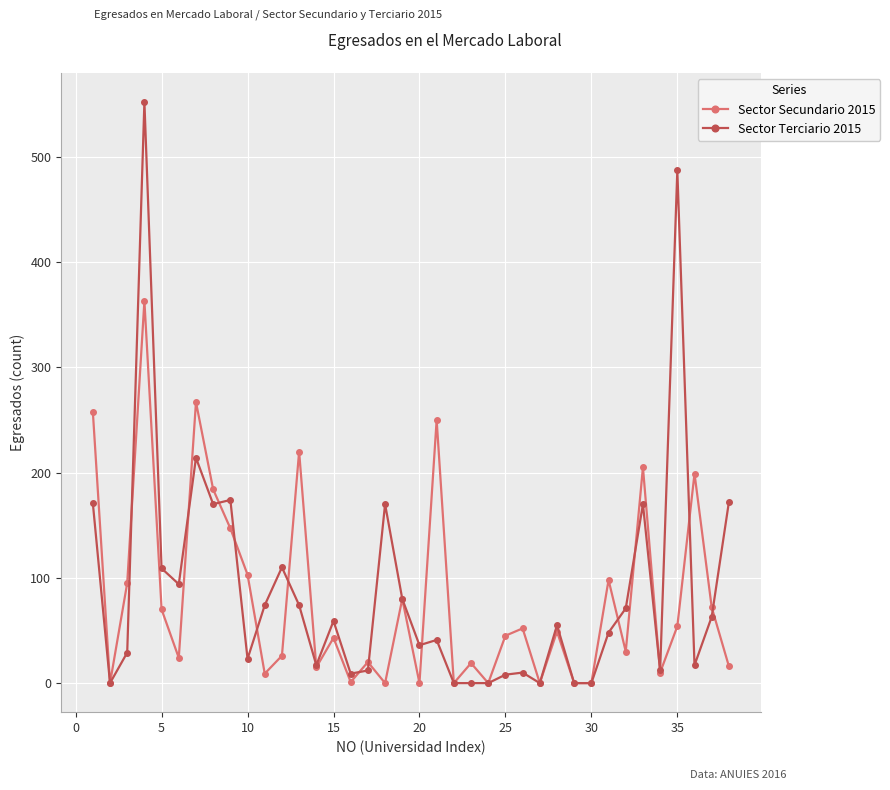

Rank the series by their maximum value, from highest to lowest.

Sector Terciario 2015, Sector Secundario 2015